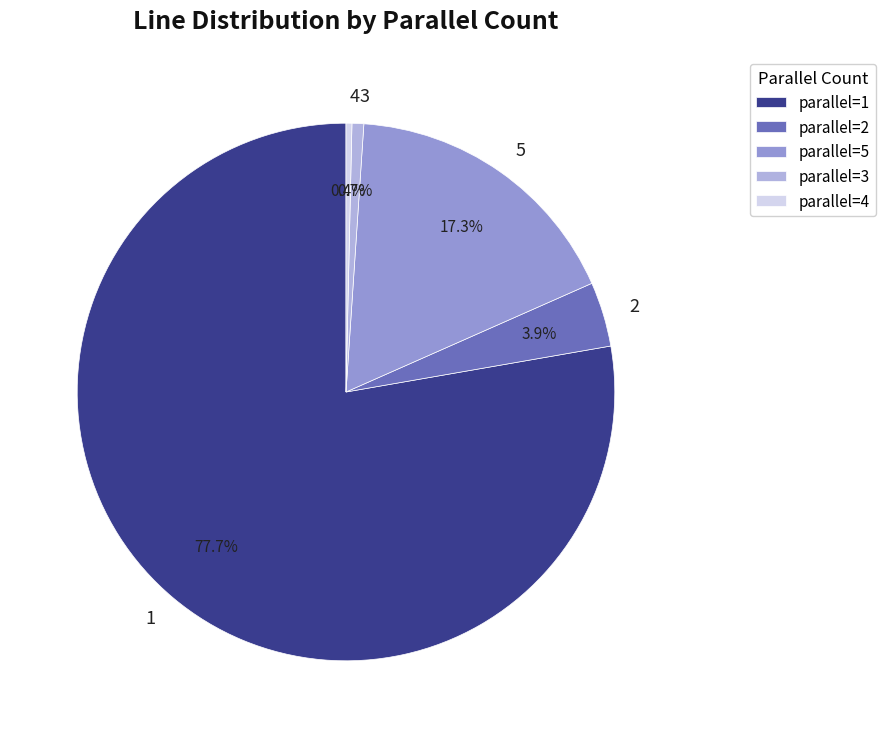

How many slices are in this pie chart?

5